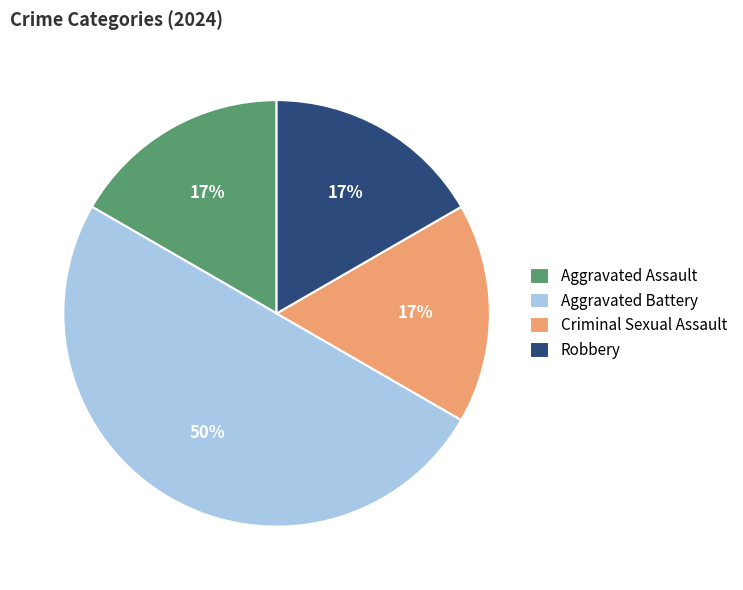

Which slice is the largest?

Aggravated Battery